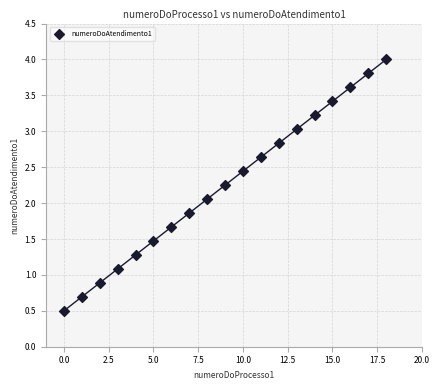

What Y value in the scatter plot is closest to 2?

2.1